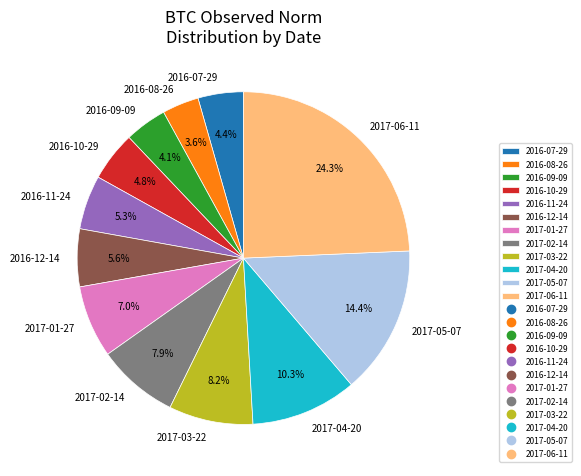

What is the total percentage of 2017-03-22 and 2017-05-07?

22.6%